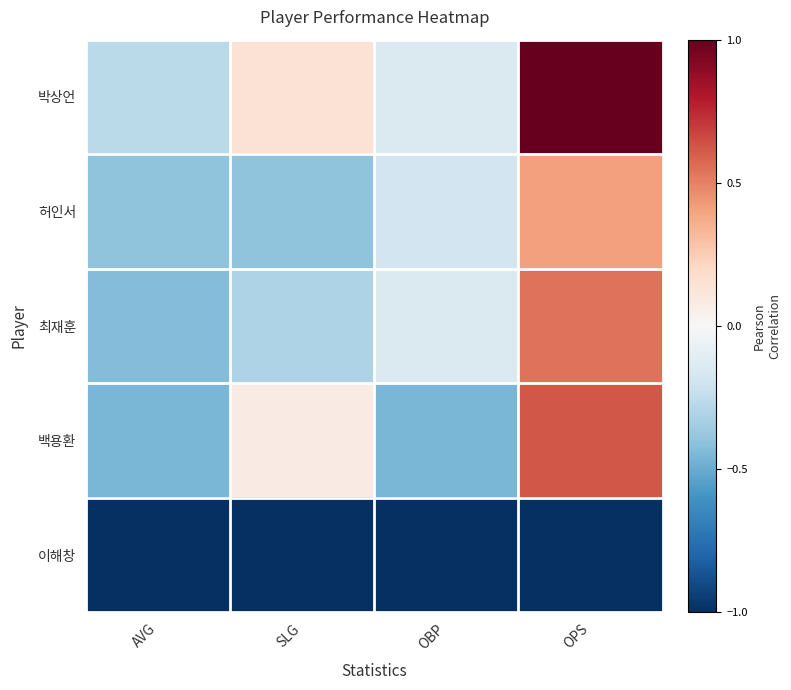

What is the difference between the highest and lowest values at OBP?

0.9